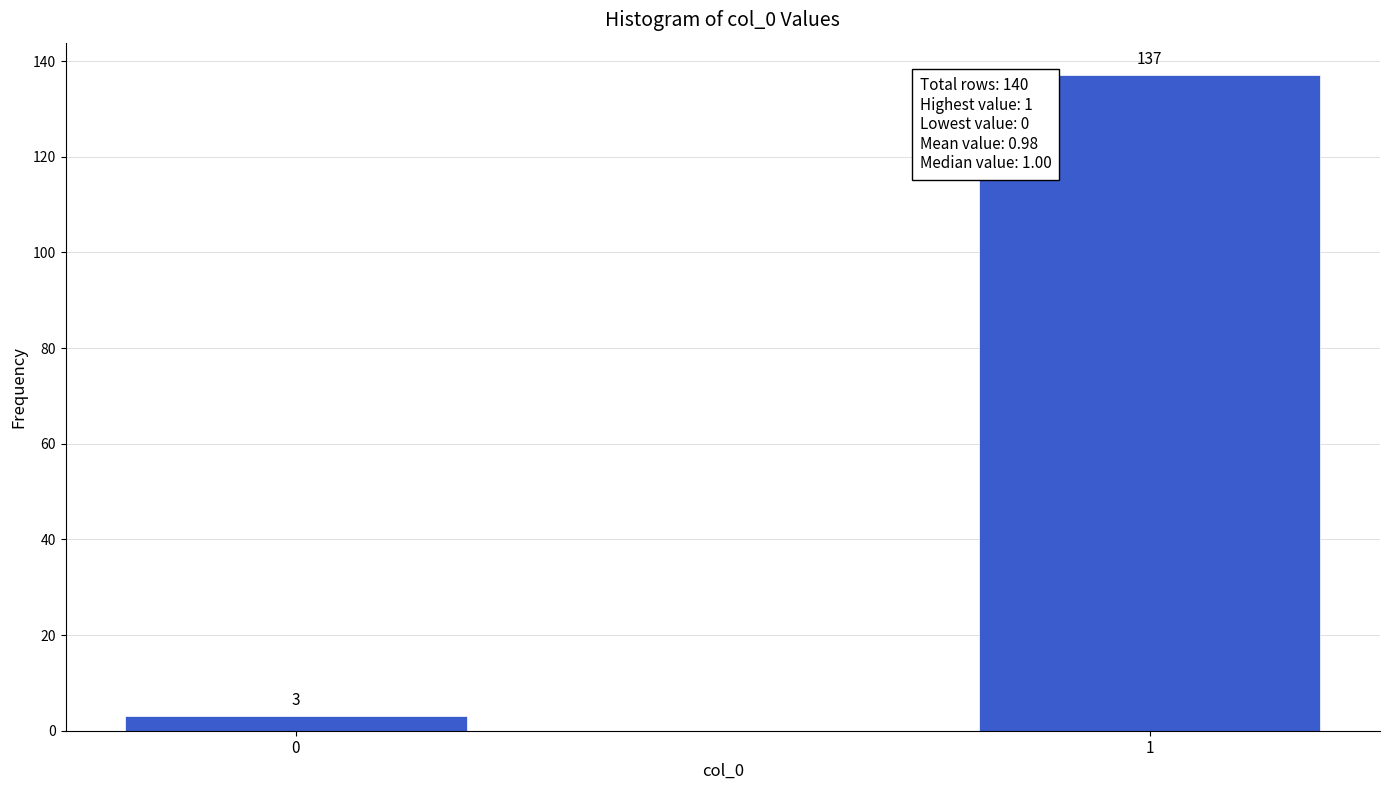

Reading left to right, list all the values displayed in this chart.

3	137